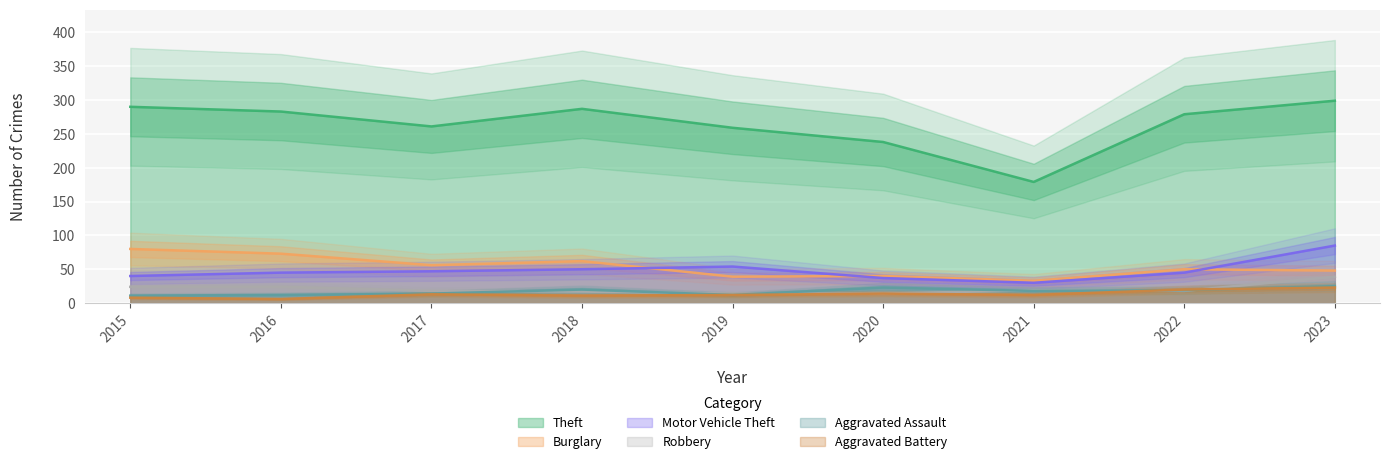

Rank the categories by Burglary value from lowest to highest.

2021, 2019, 2020, 2023, 2022, 2017, 2018, 2016, 2015